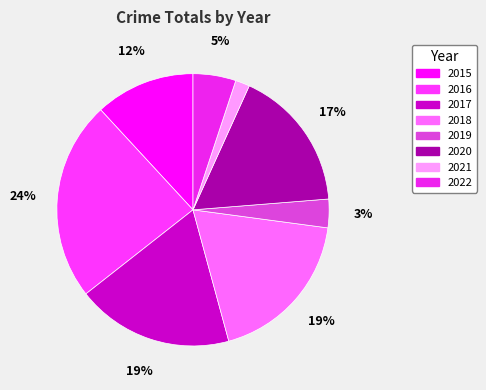

What is the ratio of the value at 2022 to the value at 2017?

0.3